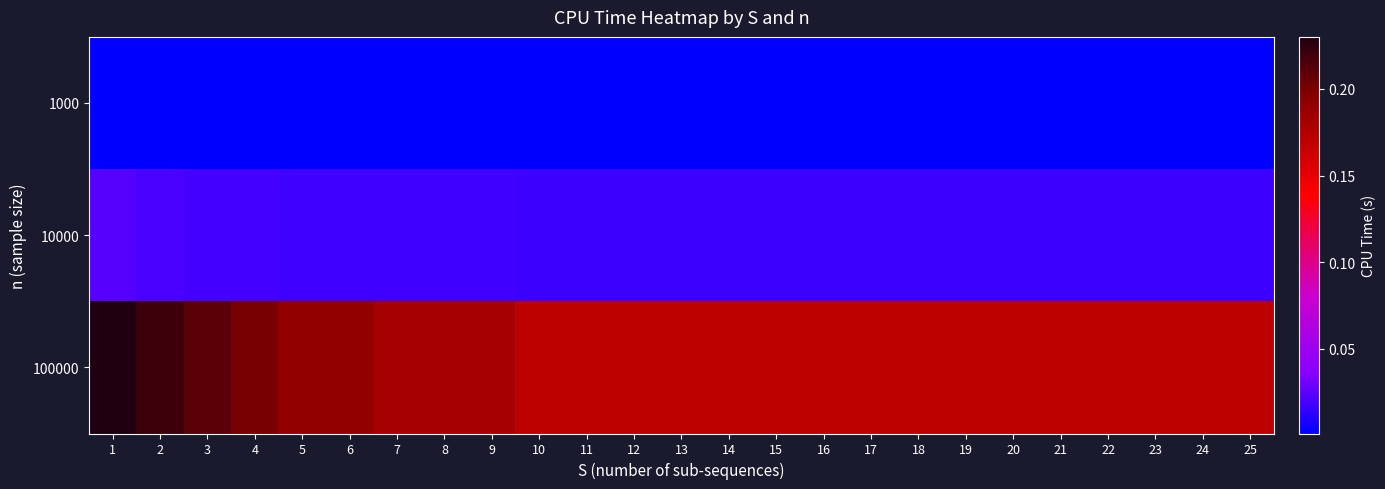

Rank the series at 6 from highest to lowest value.

100000, 10000, 1000